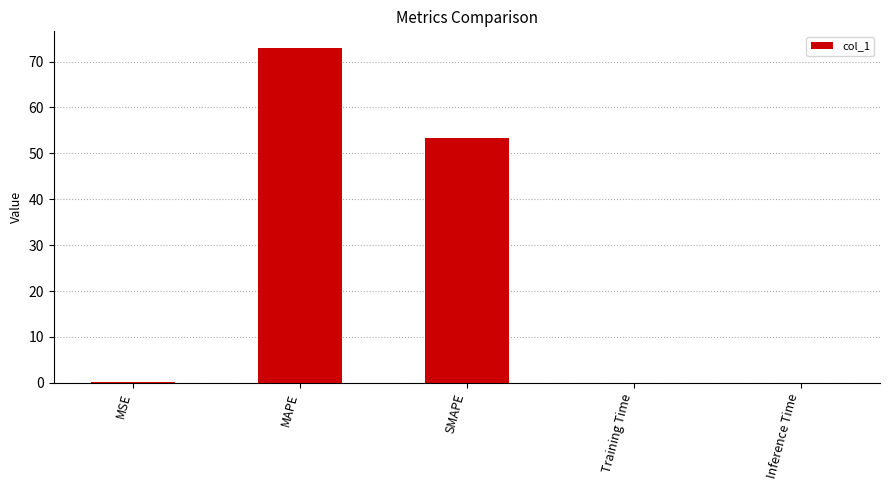

True or false: the data shows 13.5 at SMAPE.

False